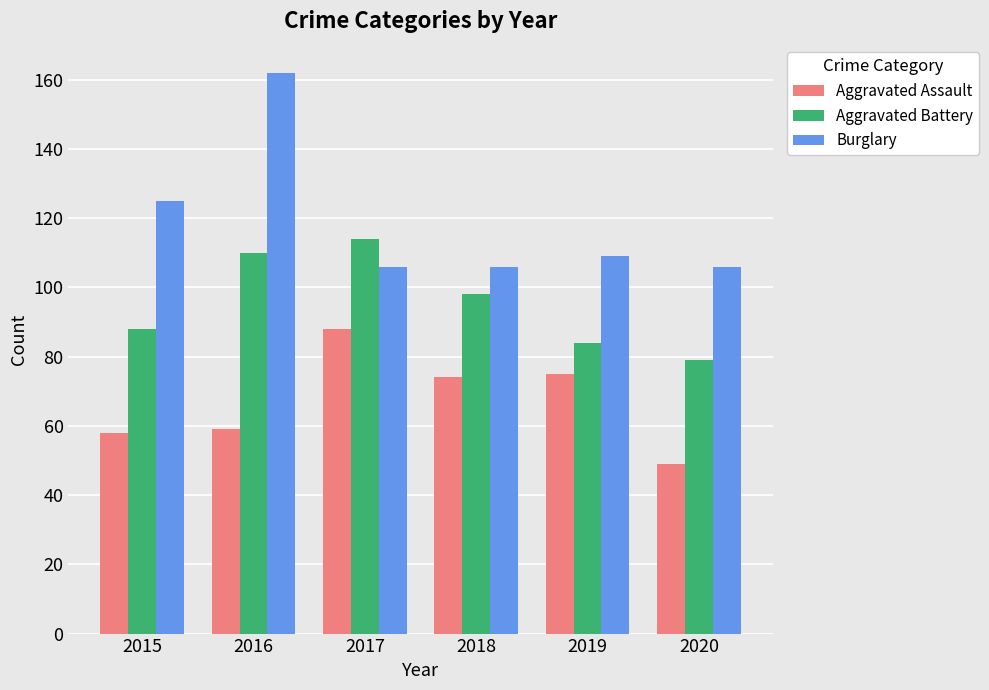

Reading right to left, list all the values displayed in this chart.

Aggravated Assault: 49	75	74	88	59	58
Aggravated Battery: 79	84	98	114	110	88
Burglary: 106	109	106	106	162	125